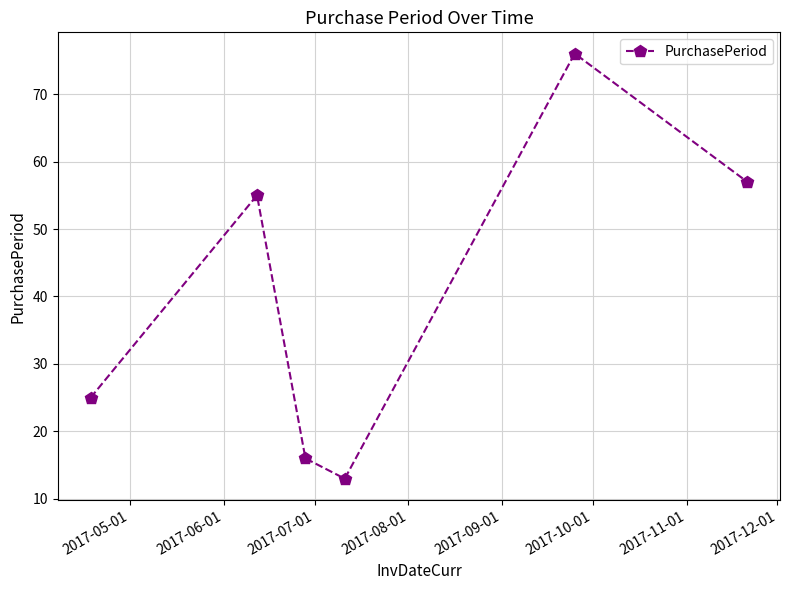

True or false: the data has more than 2 interior local peaks.

False